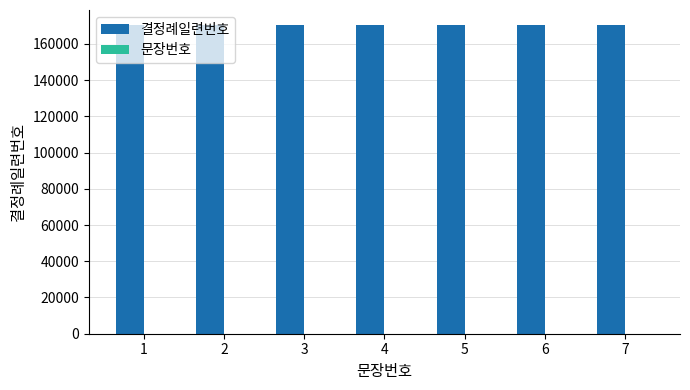

The value of 결정례일련번호 at 5 is 170203. True or false?

True